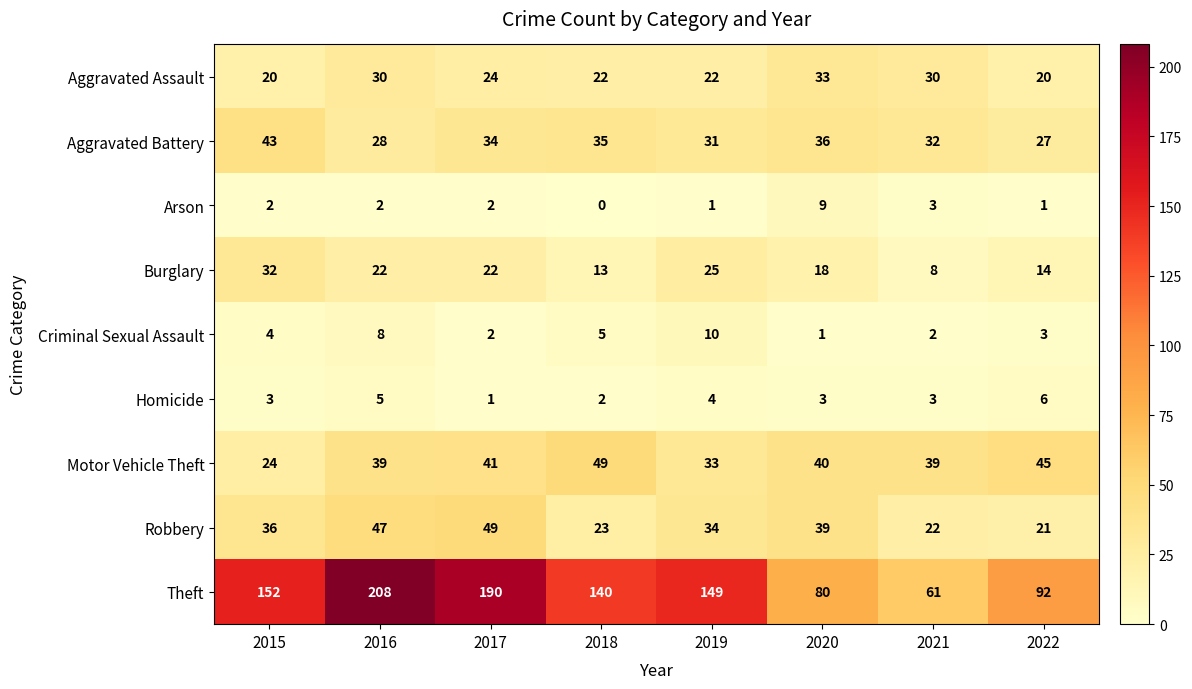

What is the approximate value of Burglary at 2021, to the nearest 5?

10